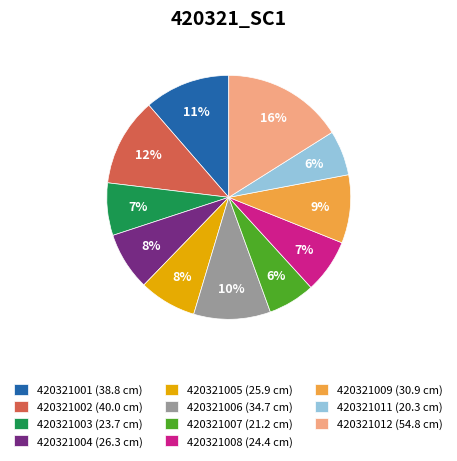

To the nearest percent, what is the difference between the 420321003 and 420321002 slice percentages?

5%